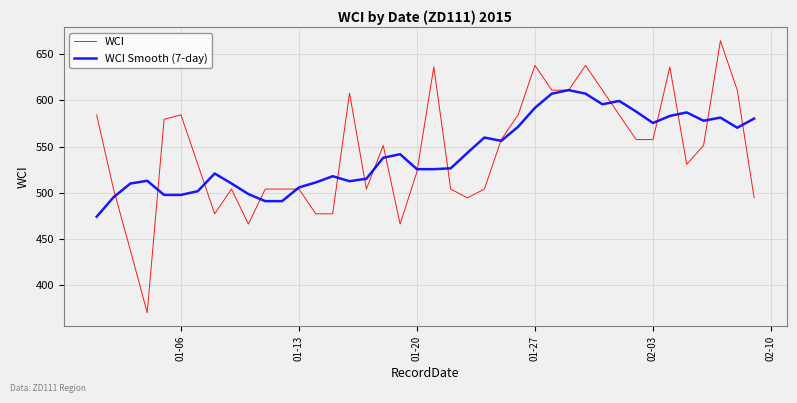

List the series in order of their peak value, lowest first.

WCI Smooth (7-day), WCI